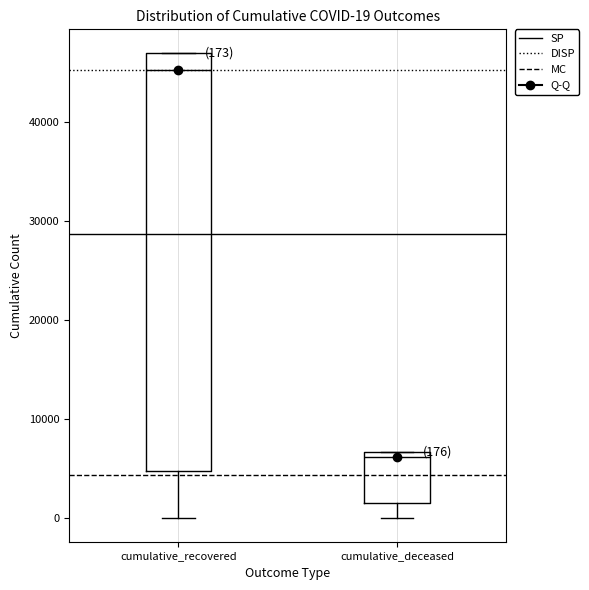

Which box has the highest median line?

cumulative_recovered